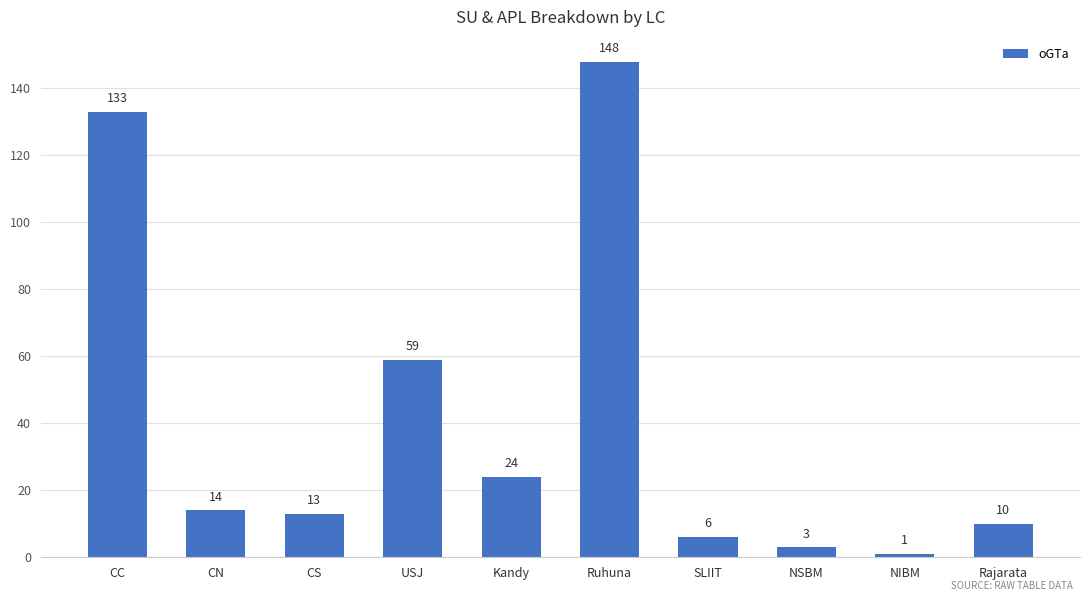

Approximately how many times larger is the value at CN compared to NSBM?

4.7